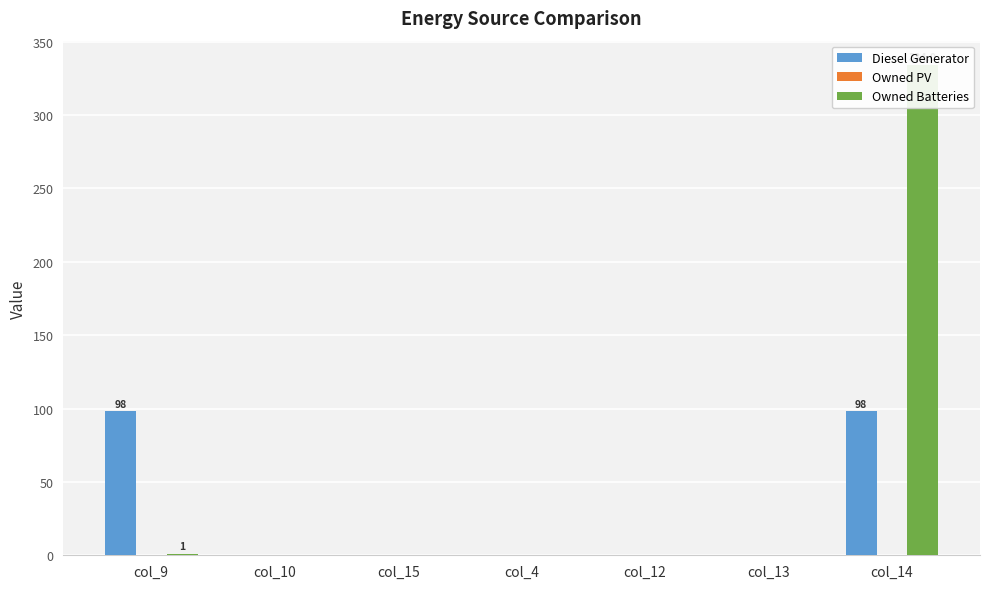

Reading left to right, list all the values displayed in this chart.

Diesel Generator: col_9=98.0	col_10=0.0	col_15=0.0	col_4=0.0	col_12=0.0	col_13=0.0	col_14=98.0
Owned PV: col_9=0.0	col_10=0.0	col_15=0.0	col_4=0.0	col_12=0.0	col_13=0.0	col_14=0.0
Owned Batteries: col_9=1.0	col_10=0.0	col_15=0.0	col_4=0.0	col_12=0.0	col_13=0.0	col_14=334.0